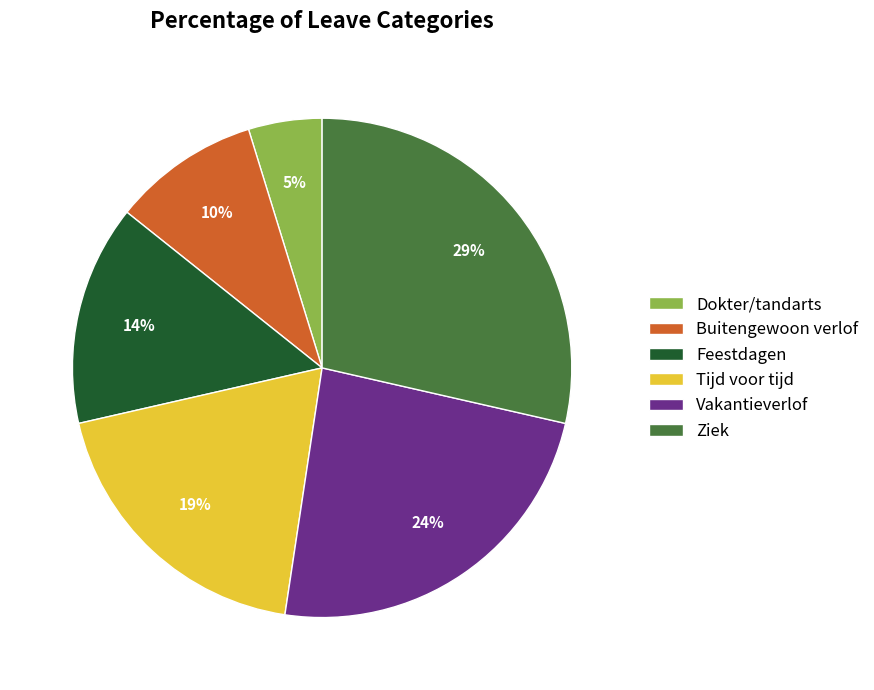

What is the ratio of the value at Dokter/tandarts to the value at Buitengewoon verlof?

0.5